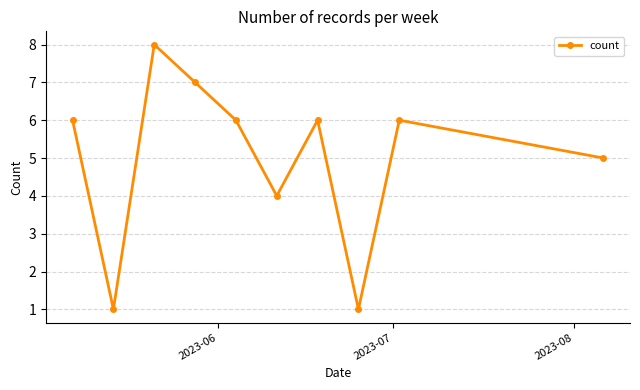

What is the average value?

5